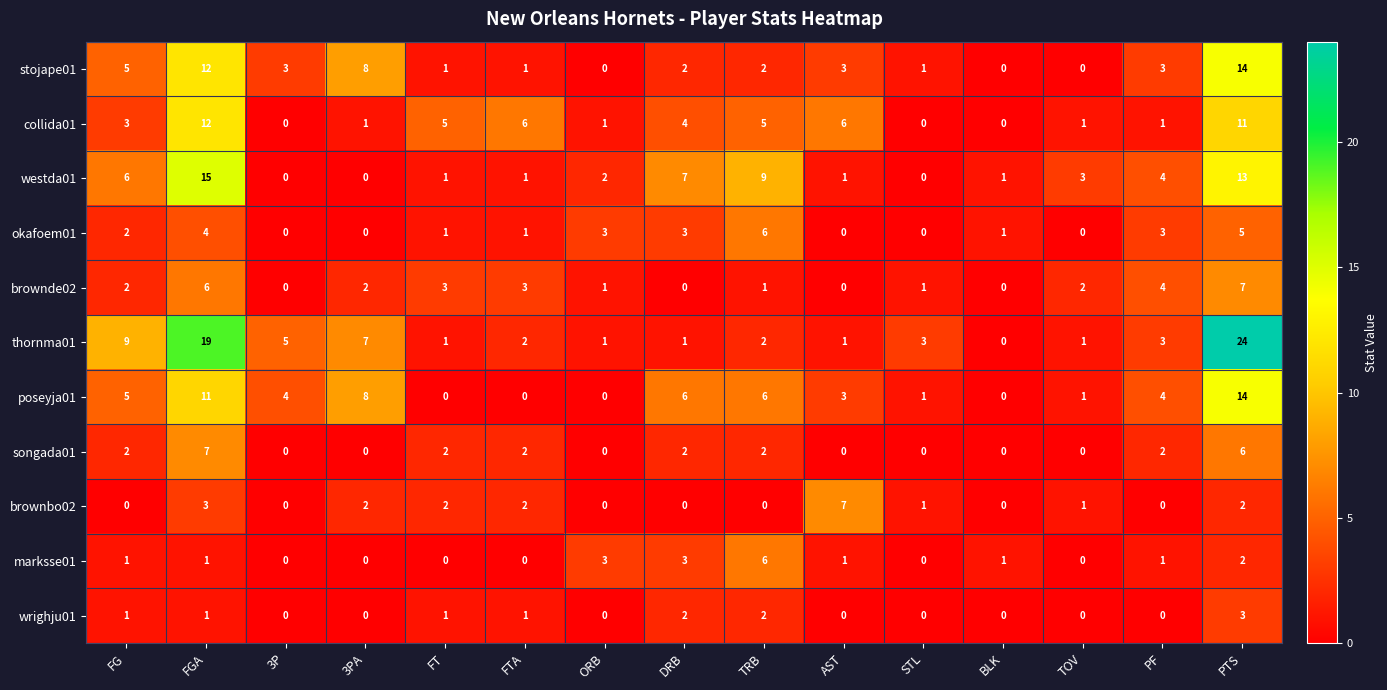

True or false: brownde02 has a value of 5 at FT.

False